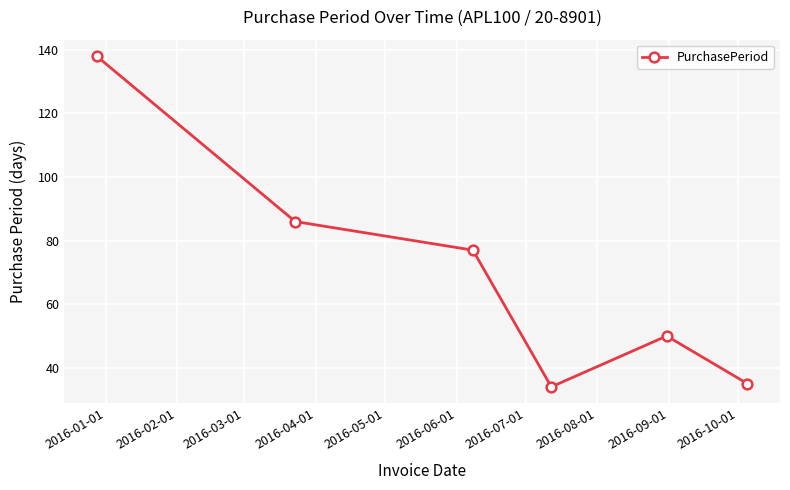

What is the sum of all values?

420